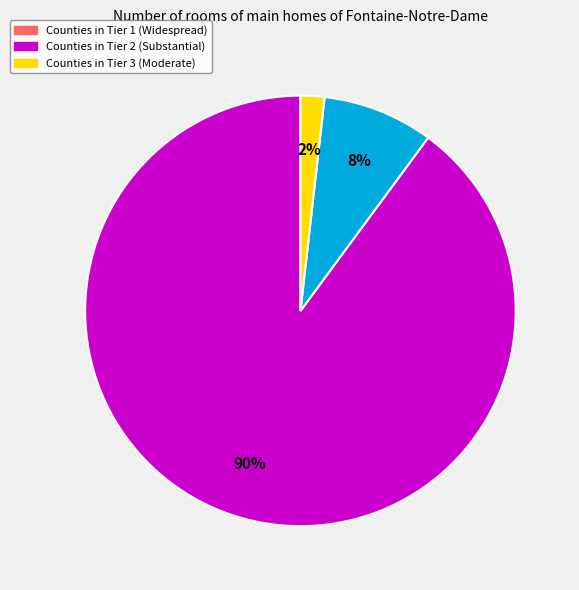

To the nearest percent, what is the average slice percentage?

33%